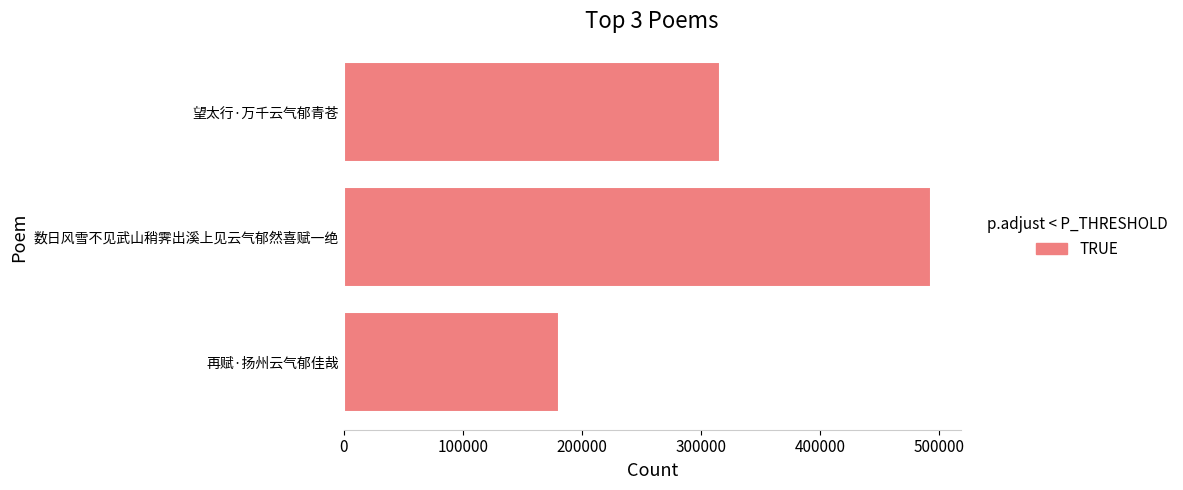

Approximately how many times larger is the value at 数日风雪不见武山稍霁出溪上见云气郁然喜赋一绝 compared to 再赋·扬州云气郁佳哉?

2.7